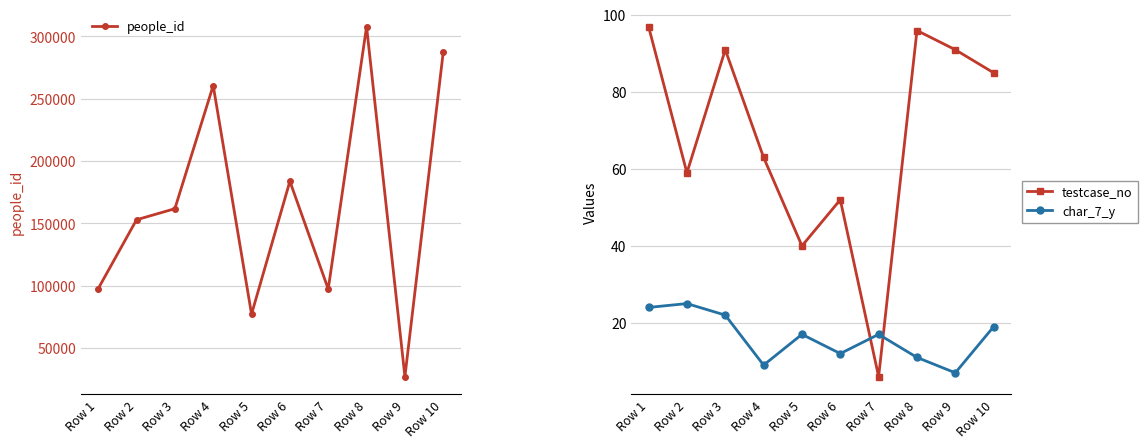

Reading left to right, list all the values displayed in this chart.

people_id: 97427	152763	161665	260510	77026	183672	97165	307791	26831	287447
testcase_no: 97	59	91	63	40	52	6	96	91	85
char_7_y: 24	25	22	9	17	12	17	11	7	19